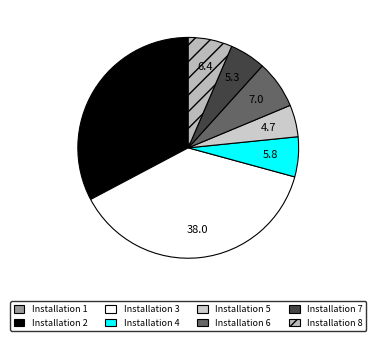

Rank the categories by value from lowest to highest.

1, 5, 7, 4, 8, 6, 2, 3